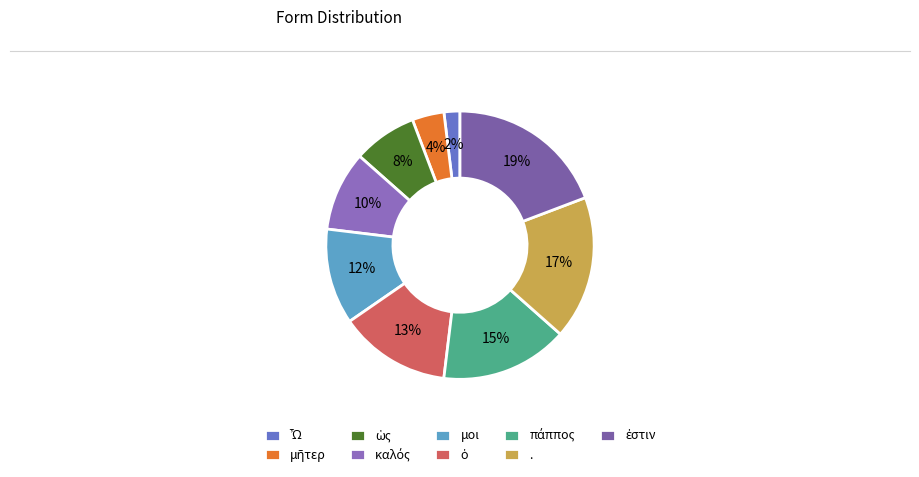

The καλός slice represents 10% of the pie. True or false?

True